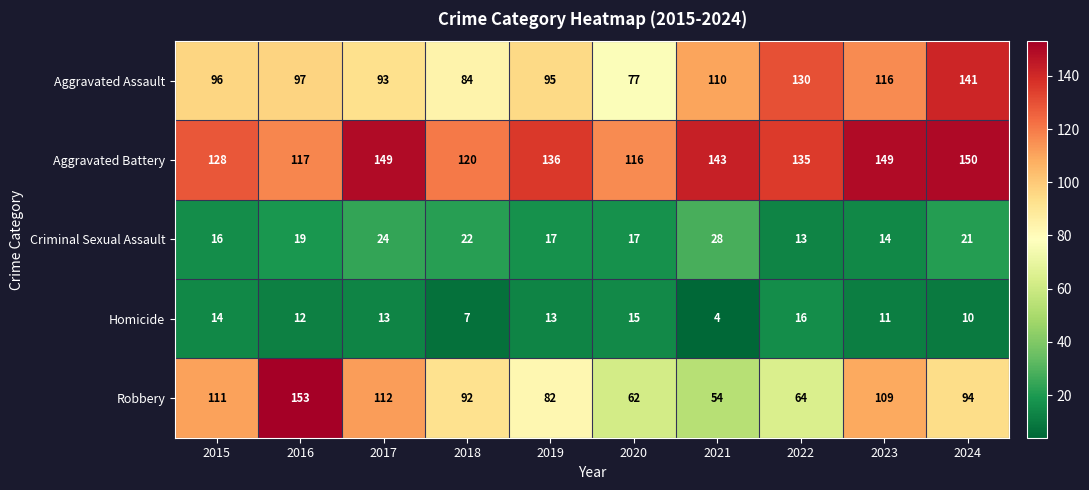

What is the maximum value shown in the chart?

153